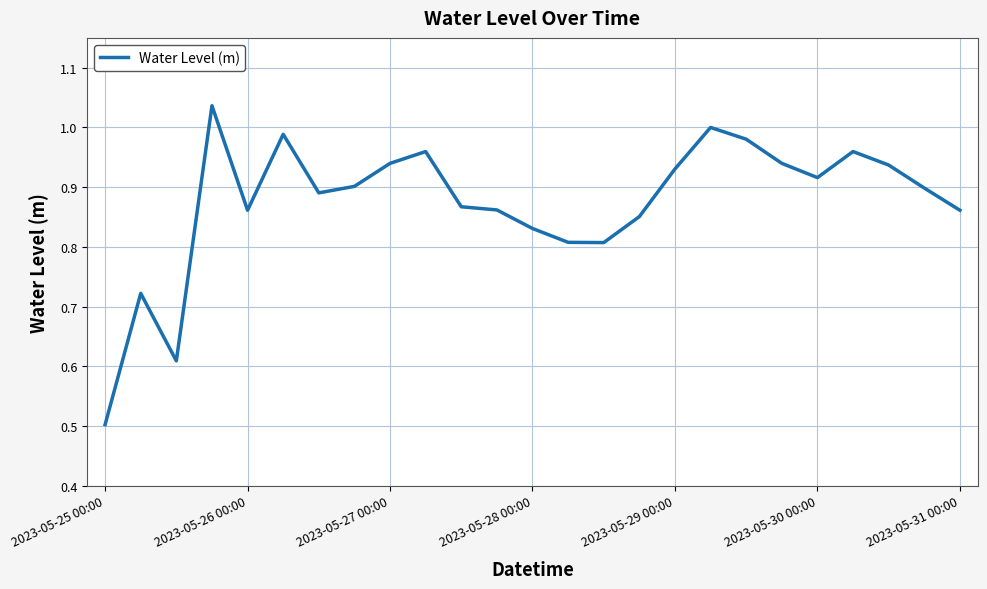

What is the difference between the maximum and minimum values?

0.5